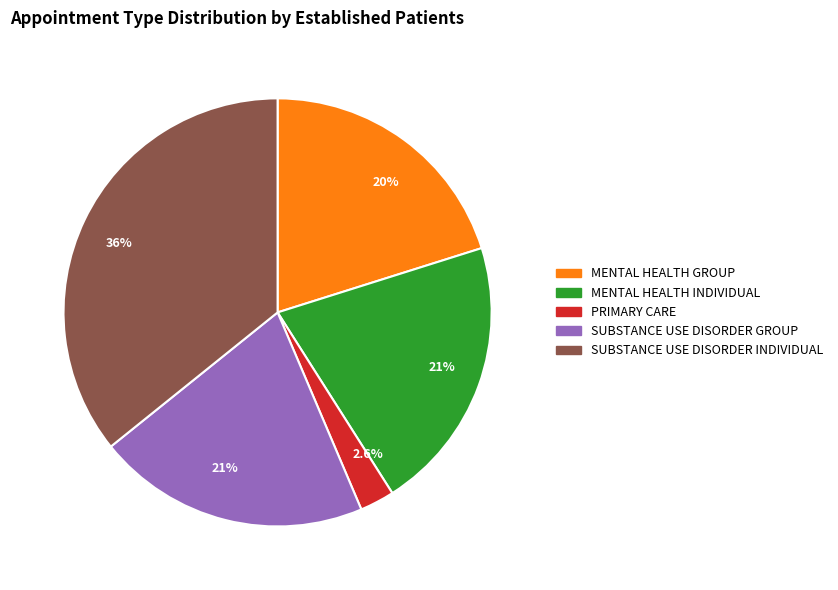

Does PRIMARY CARE represent more than half of the total?

No